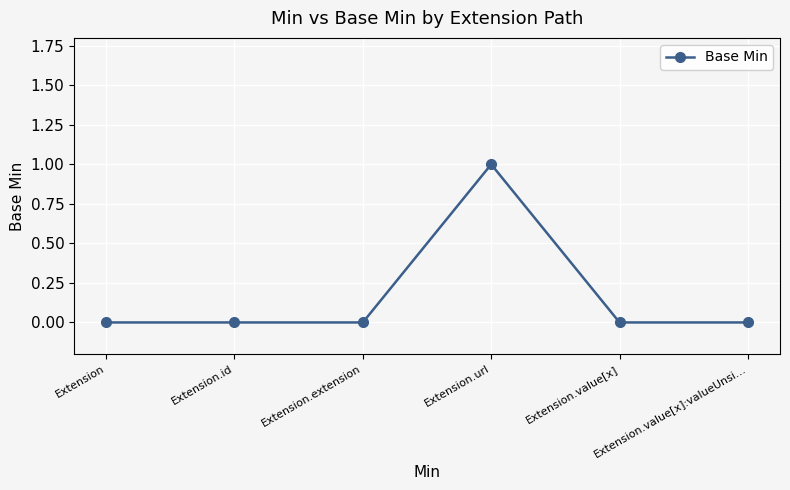

True or false: the data has more than 2 interior local peaks.

False